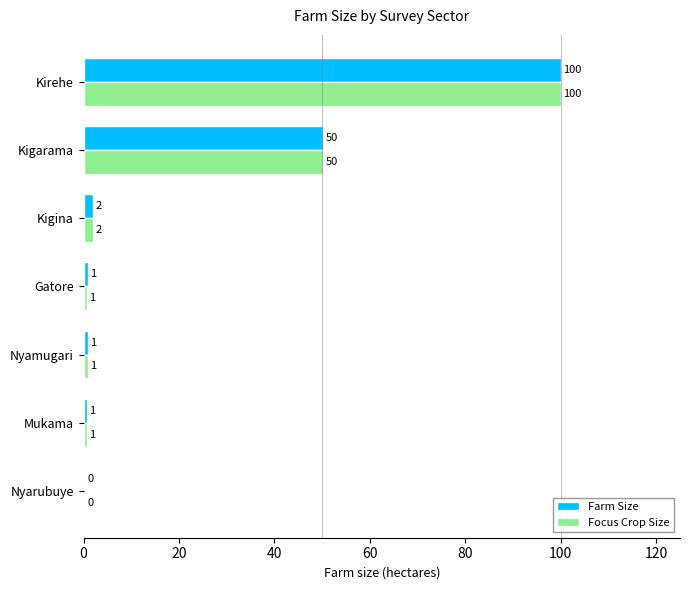

What are all the series names shown in the legend?

Farm Size, Focus Crop Size